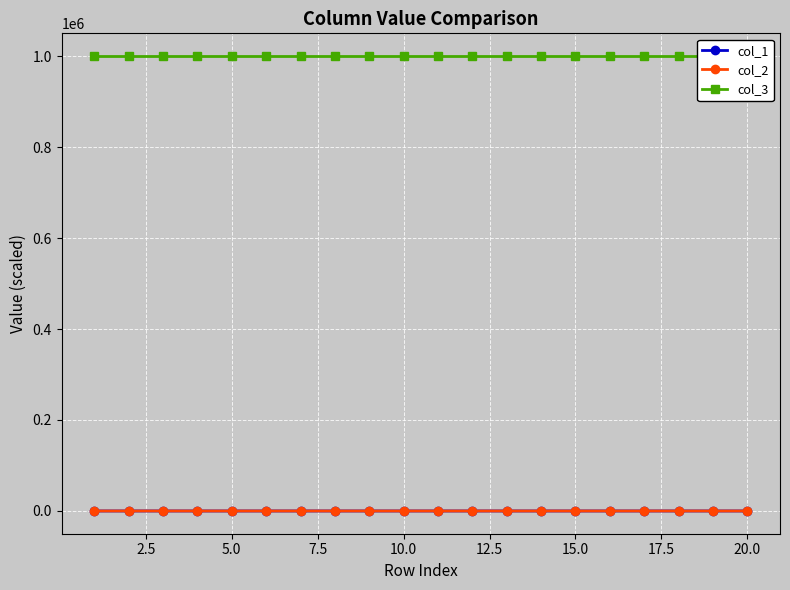

In col_2, how many points are lower than both neighbors (excluding endpoints)?

7